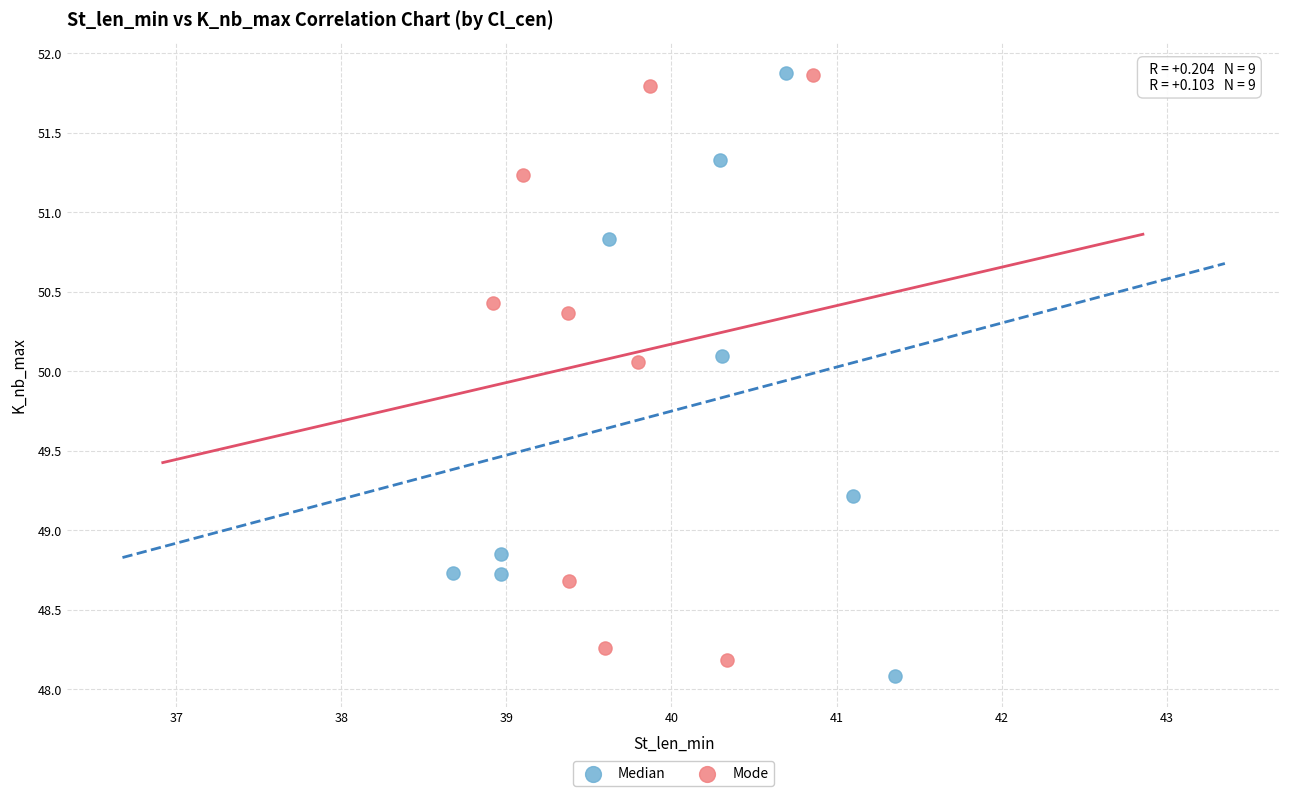

Which series has the largest Y range (max minus min)?

Median